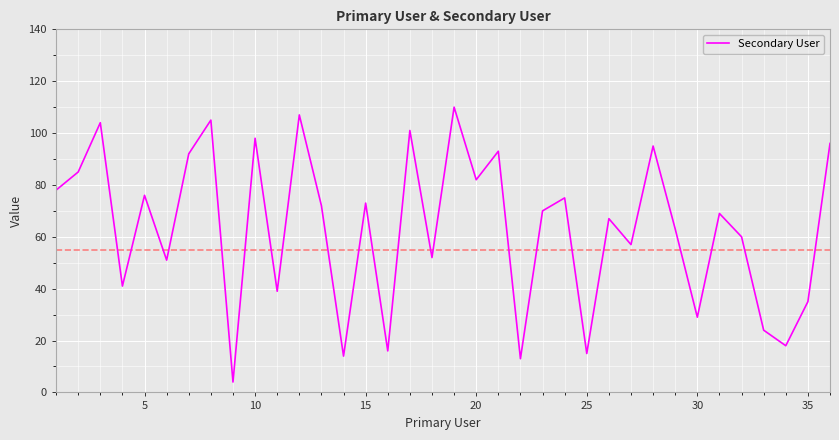

What is the difference between the maximum and minimum values?

106